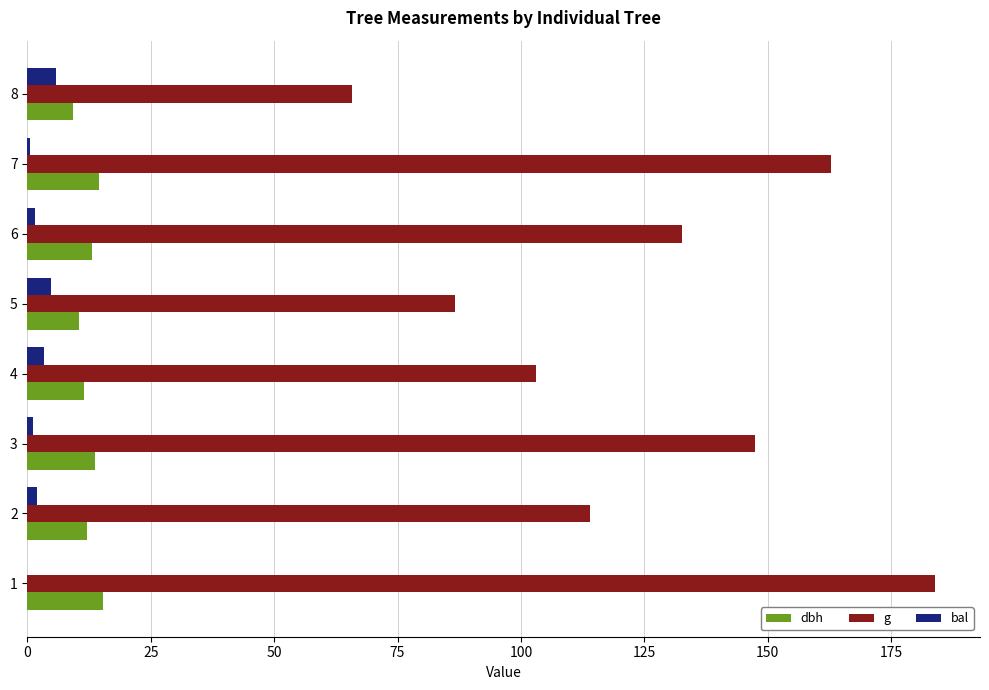

How many data points does each series have?

8